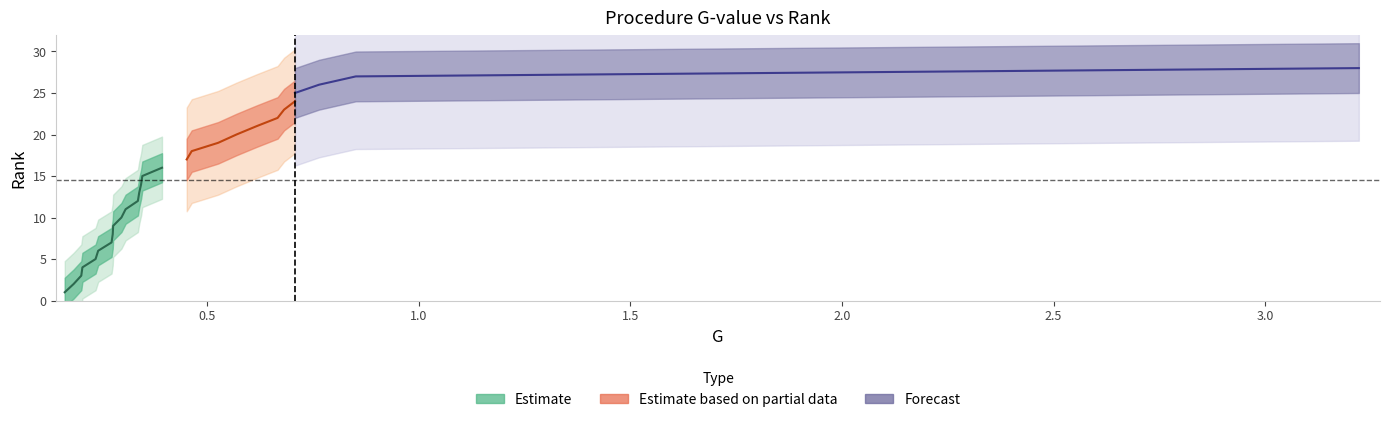

True or false: G and rank intersect in this chart.

False